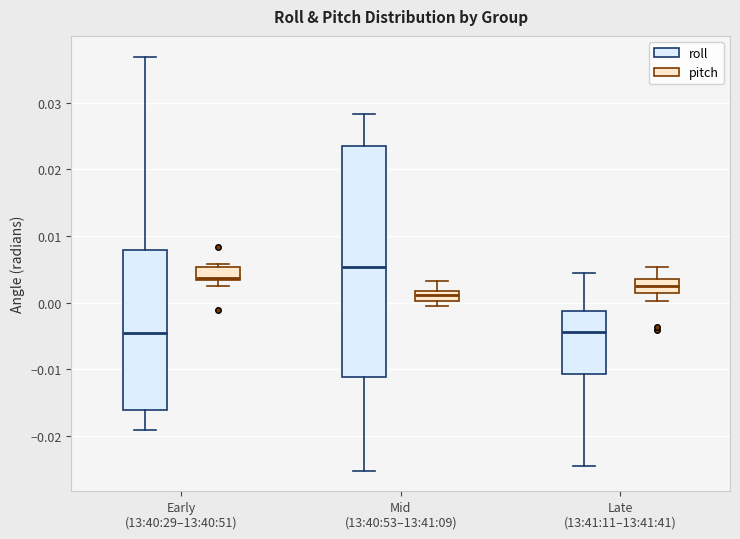

Comparing the boxes themselves (not the whiskers), which one is the tallest?

Mid (13:40:53–13:41:09) (roll)